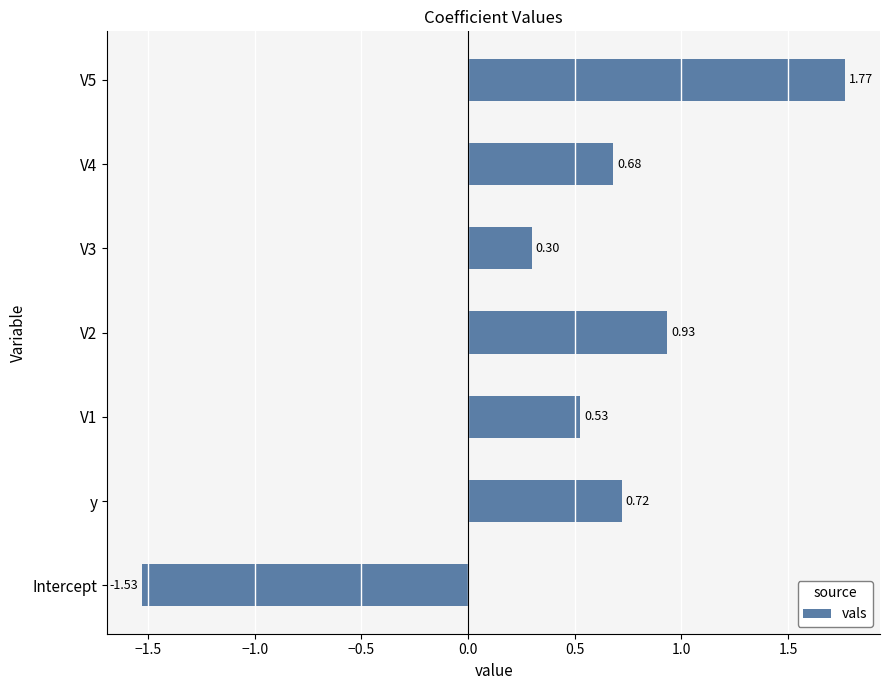

Rank the categories by value from highest to lowest.

V5, V2, y, V4, V1, V3, Intercept